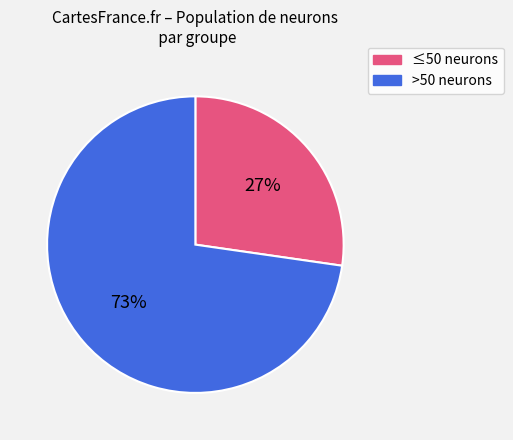

How many segments does this pie chart have?

2